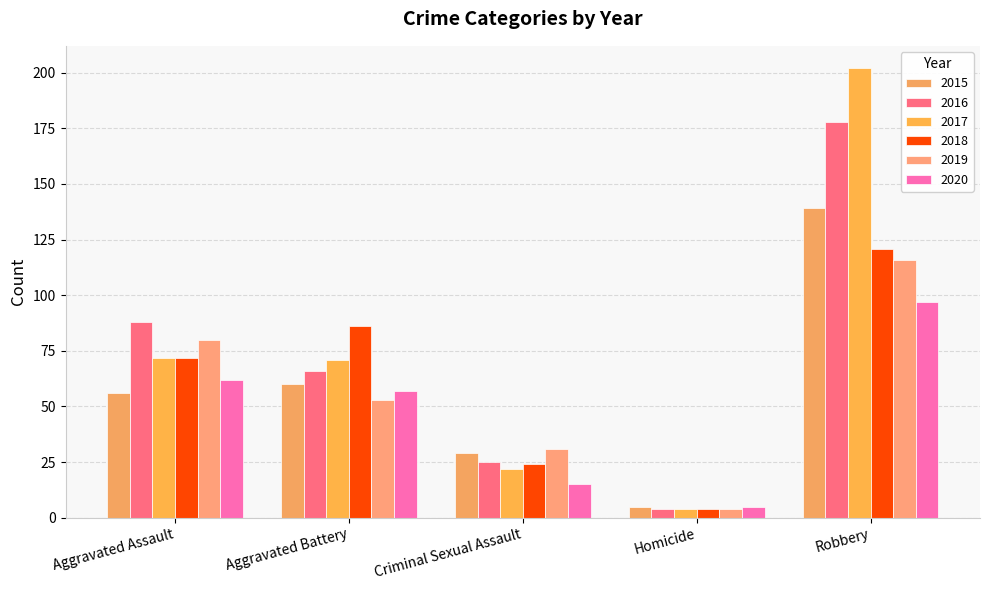

What is the sum of the 2018 values at Aggravated Assault and Aggravated Battery?

158